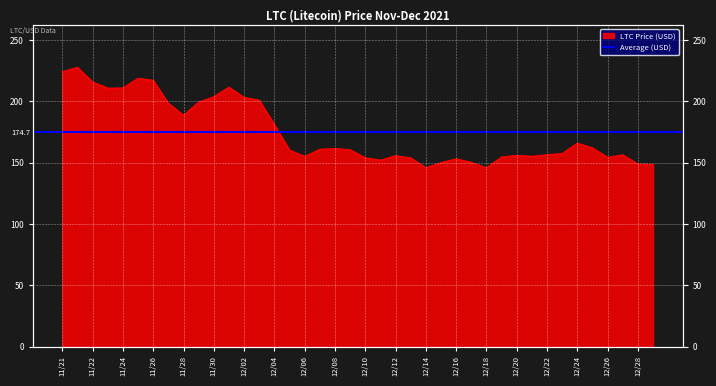

True or false: there are more than 0 points higher than both neighbors.

True